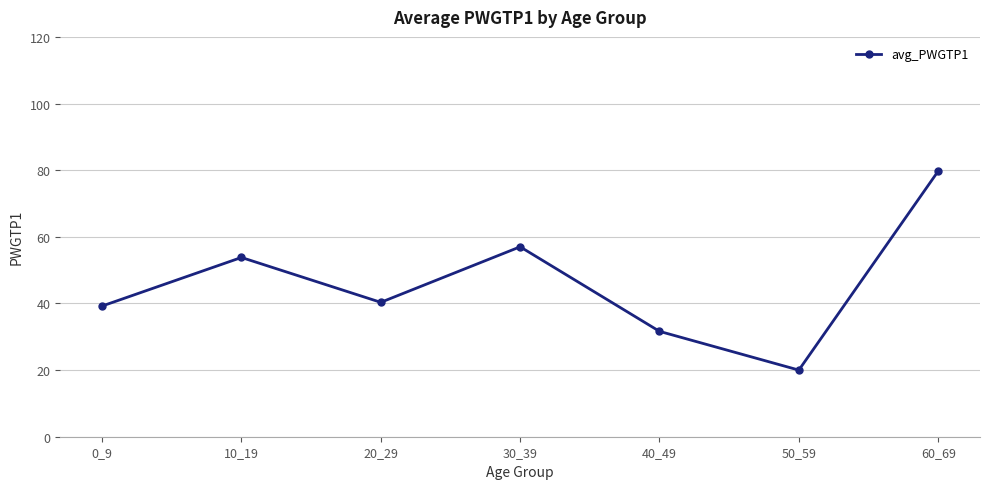

Which has a higher value, 10_19 or 30_39?

30_39